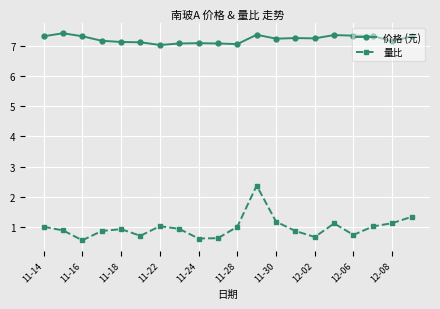

Which series has the largest total across all categories?

价格 (元)